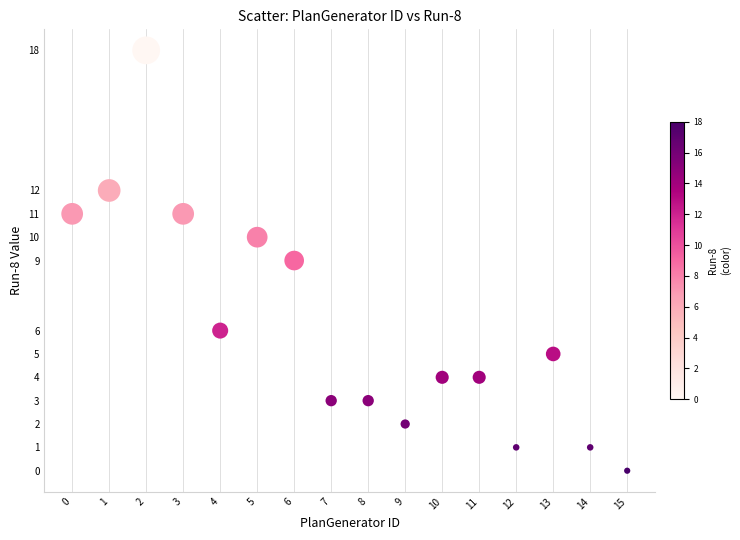

How many data points are displayed?

16